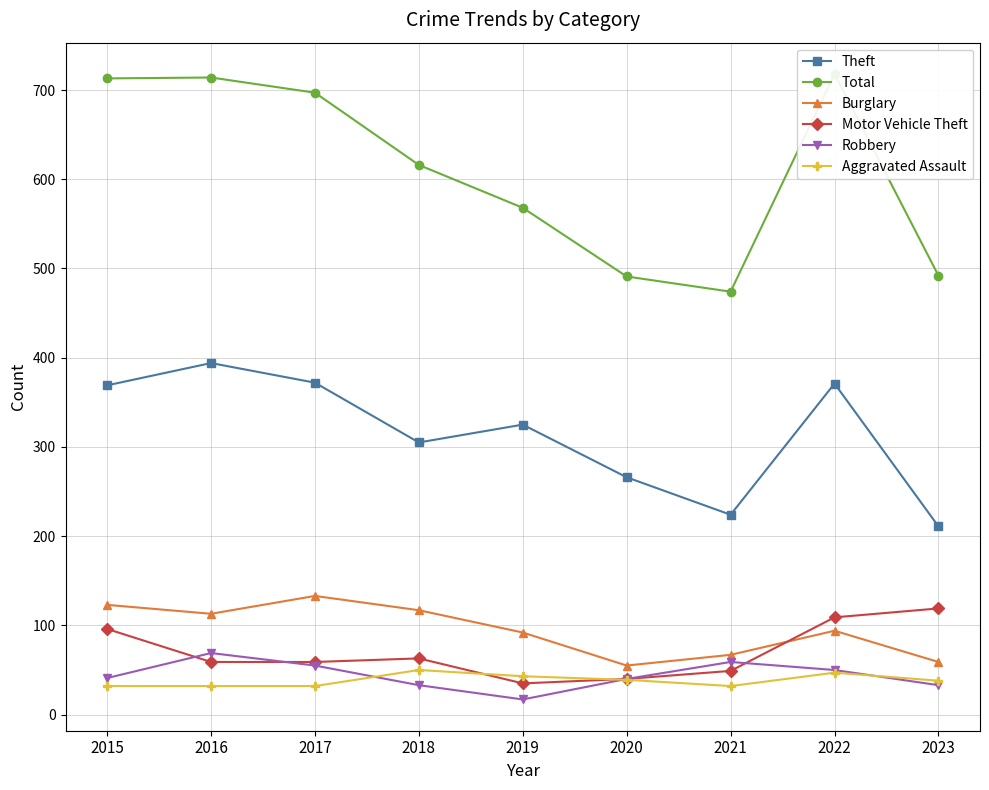

True or false: Aggravated Assault and Theft cross at least once.

False